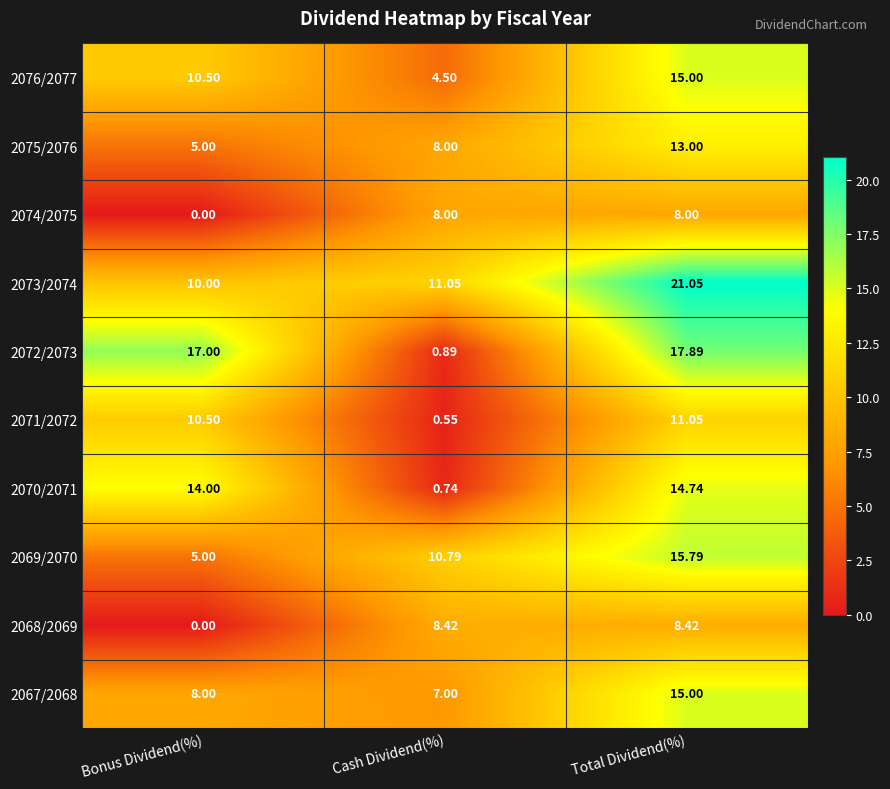

At which label does 2069/2070 first exceed 10?

Cash Dividend(%)